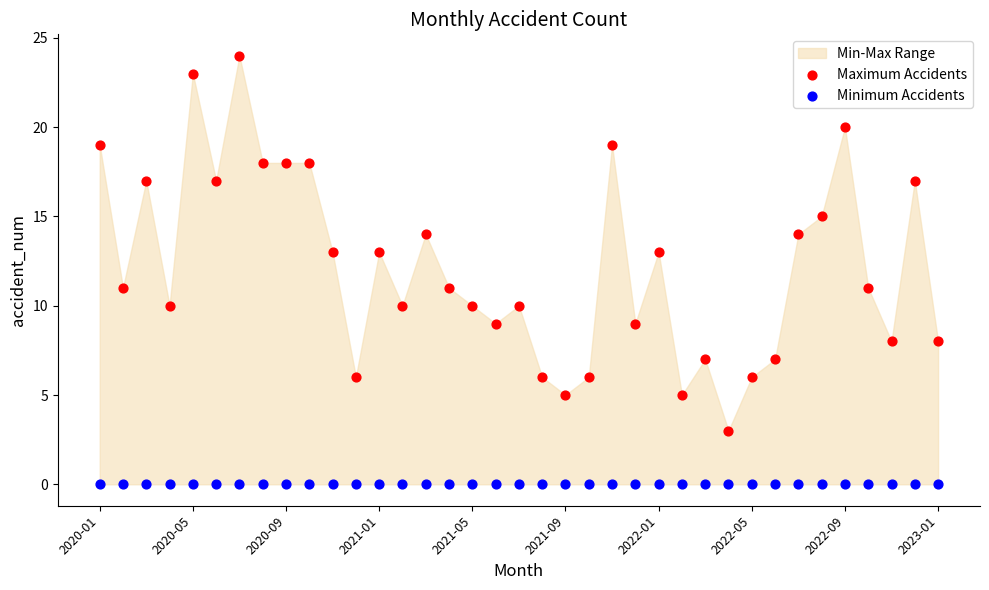

Which series reaches the minimum Y coordinate?

Minimum Accidents